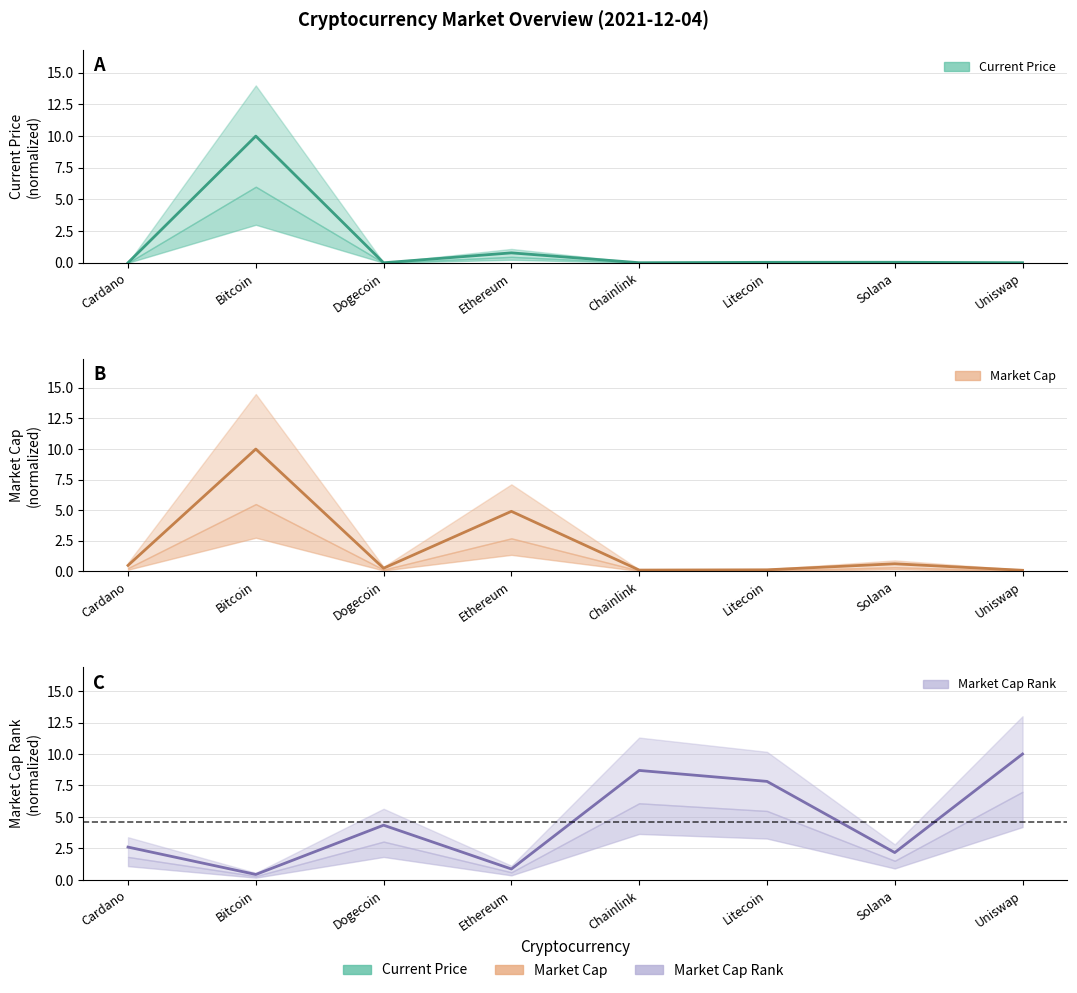

In market_cap, how many points are higher than both neighbors (excluding endpoints)?

3